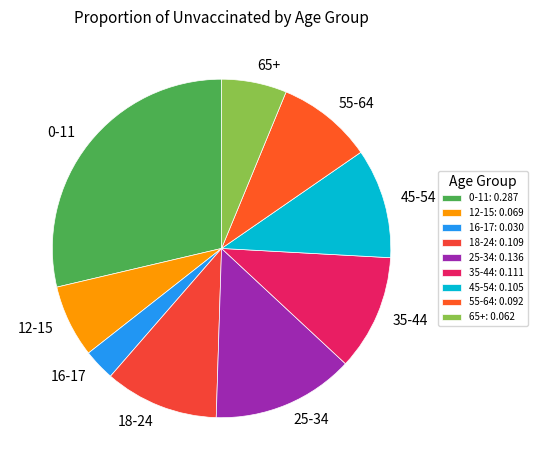

Does any single category account for the majority?

No